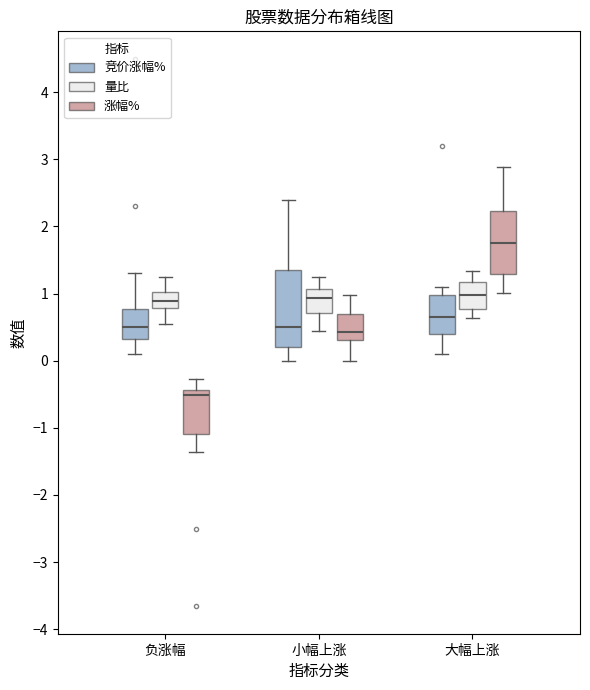

Reading left to right, read every box against the y-axis: the position of its median line, the range the box covers, and the ends of its whiskers. The values are not printed on the chart, so give them approximately, as read against the axis.

负涨幅 (竞价涨幅%): median 0.5, box 0.3 to 0.8, whiskers 0.1 to 1.3
负涨幅 (量比): median 0.9, box 0.8 to 1.0, whiskers 0.5 to 1.2
负涨幅 (涨幅%): median -0.5, box -1.1 to -0.4, whiskers -1.4 to -0.3
小幅上涨 (竞价涨幅%): median 0.5, box 0.2 to 1.4, whiskers 0.0 to 2.4
小幅上涨 (量比): median 0.9, box 0.7 to 1.1, whiskers 0.4 to 1.2
小幅上涨 (涨幅%): median 0.4, box 0.3 to 0.7, whiskers 0.0 to 1.0
大幅上涨 (竞价涨幅%): median 0.7, box 0.4 to 1.0, whiskers 0.1 to 1.1
大幅上涨 (量比): median 1.0, box 0.8 to 1.2, whiskers 0.6 to 1.3
大幅上涨 (涨幅%): median 1.8, box 1.3 to 2.2, whiskers 1.0 to 2.9